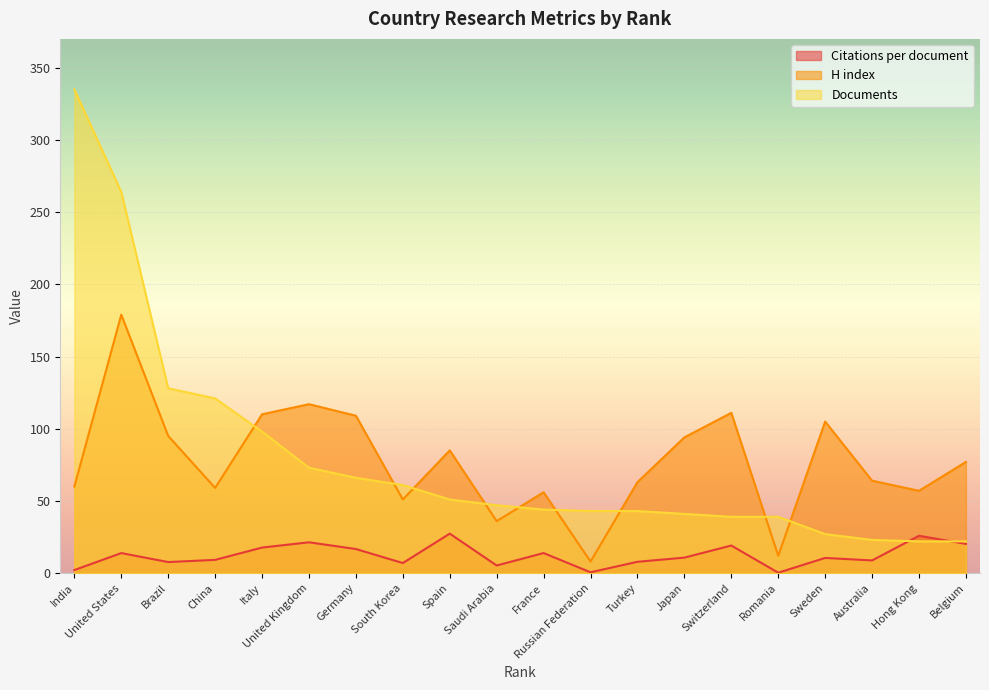

What are all the series names shown in the legend?

Citations per document, H index, Documents